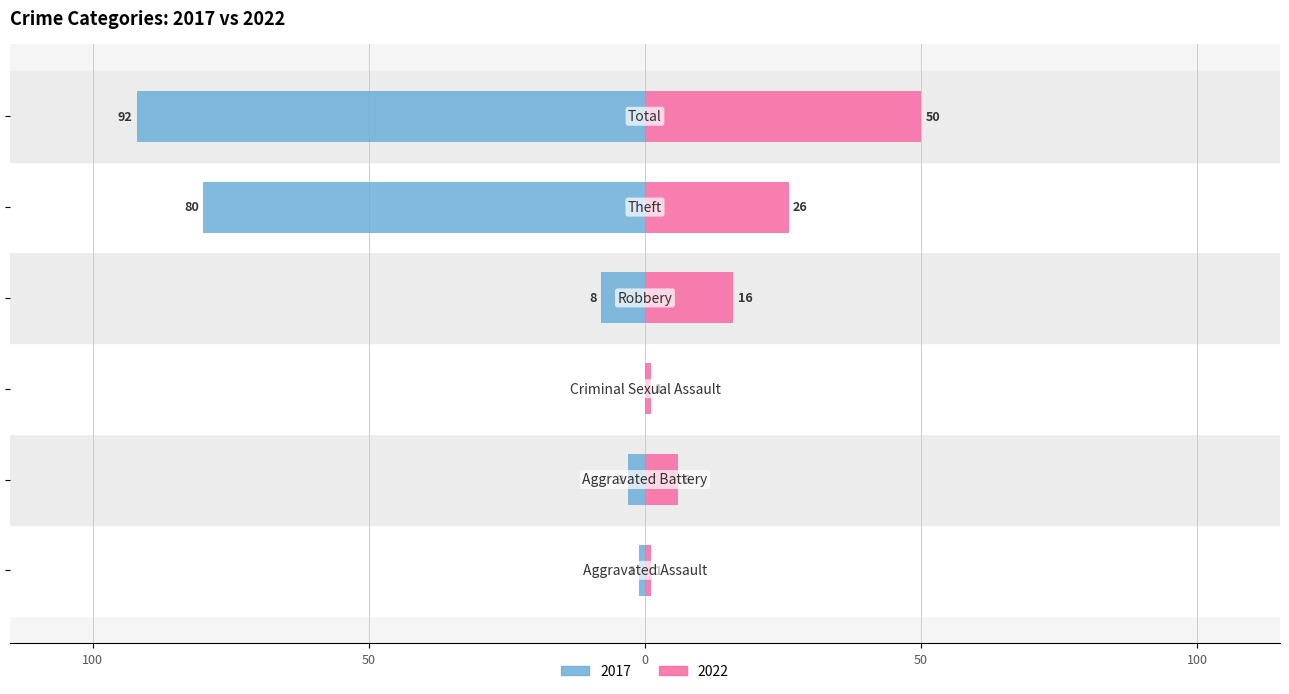

How many bars are there in each group?

2